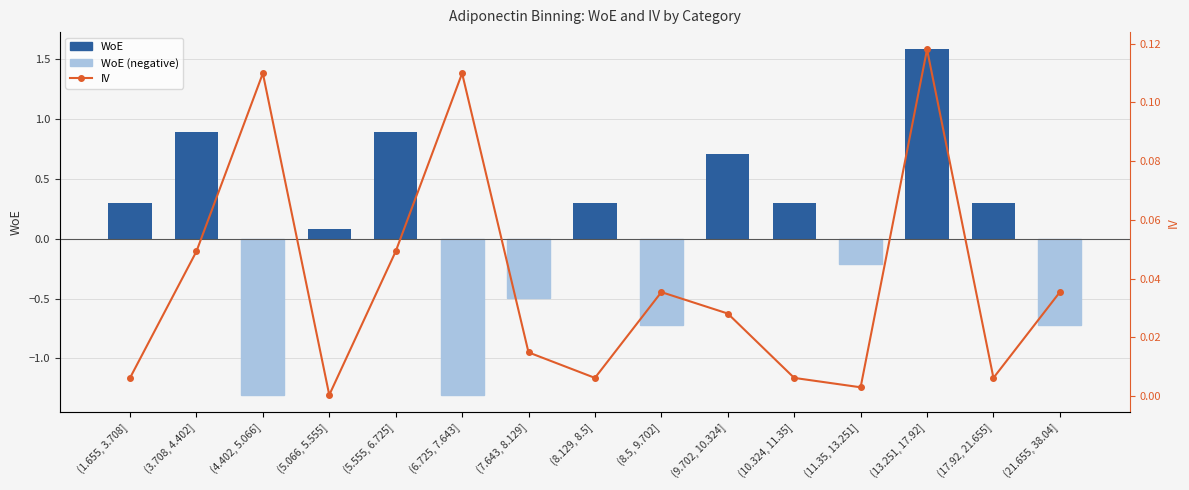

What is the label of the 9th bar from the right?

(7.643, 8.129]